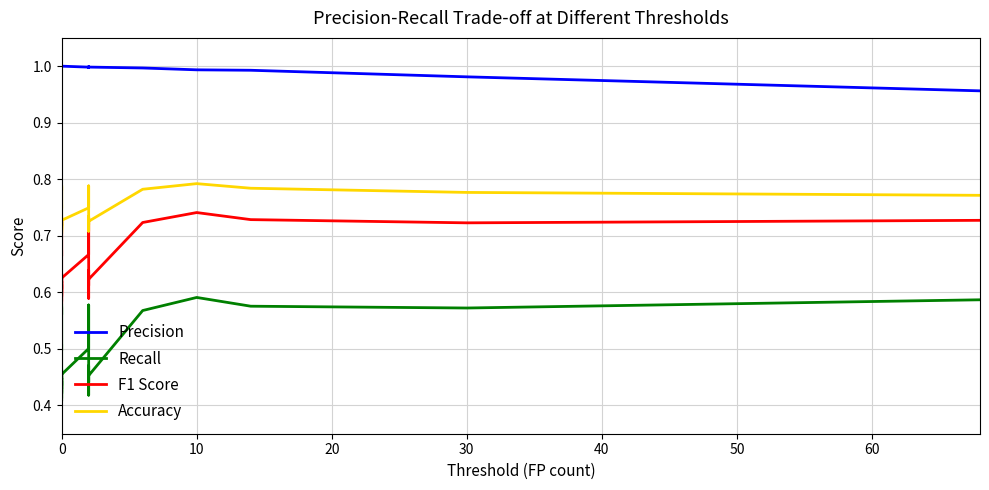

True or false: Precision and Accuracy cross at least once.

False